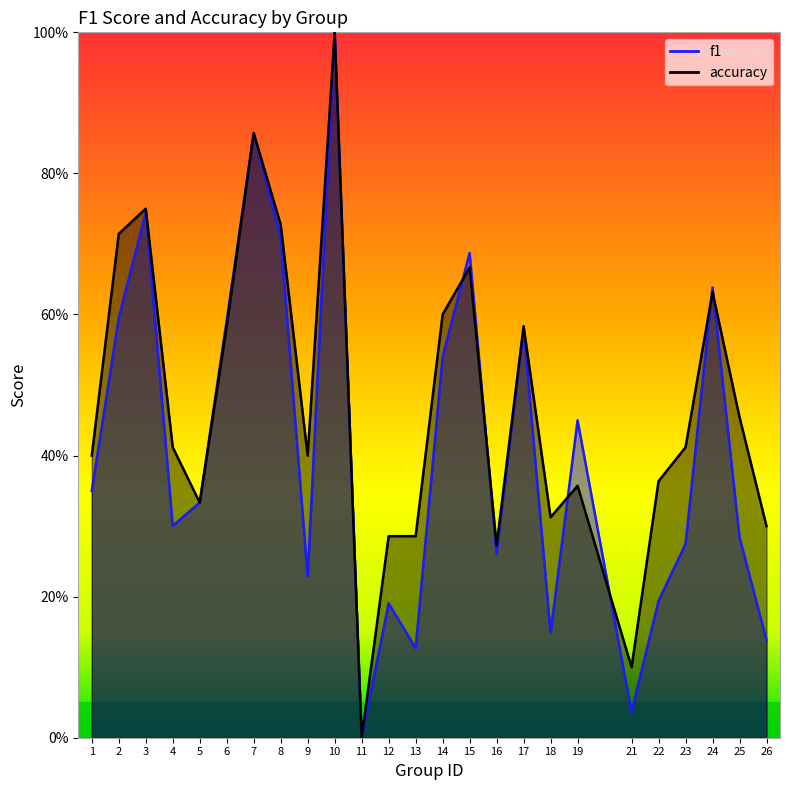

At 23, list the series in order from largest to smallest.

accuracy, f1